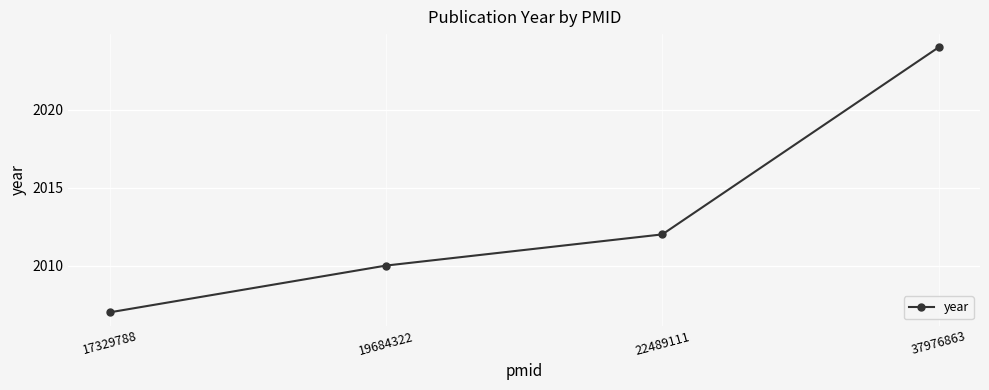

List the labels in order of value, smallest first.

17329788, 19684322, 22489111, 37976863